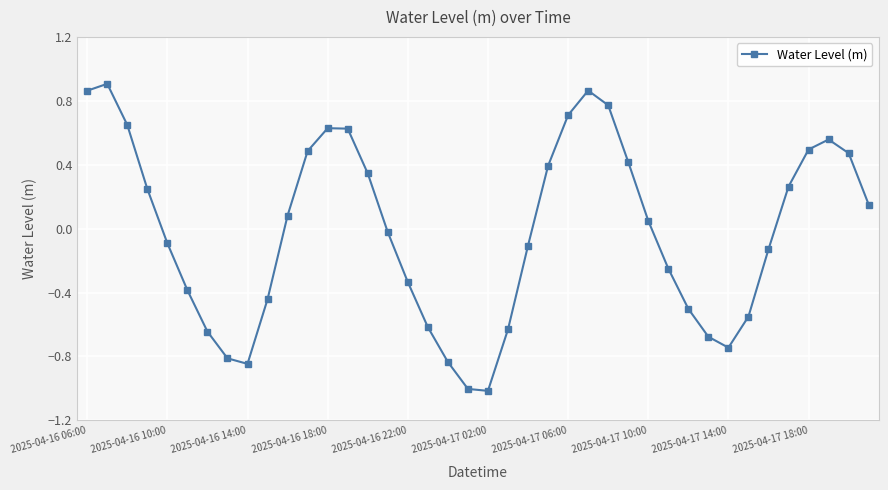

What is the difference between the second highest and second lowest values?

1.9